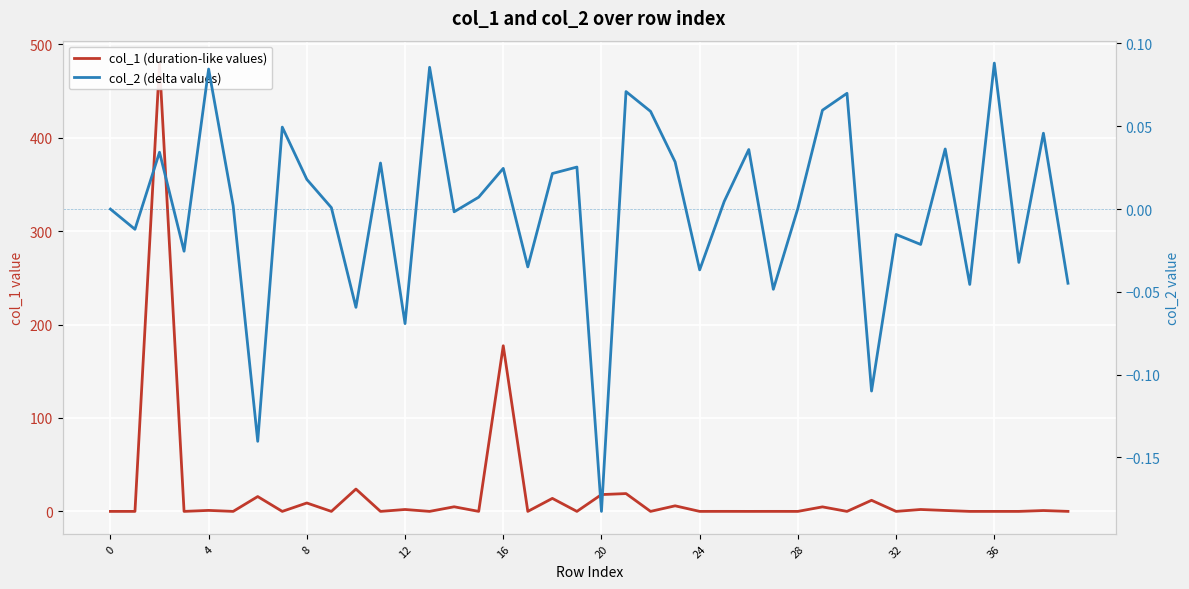

Where is col_1 (duration-like values) nearest to the value 239?

16